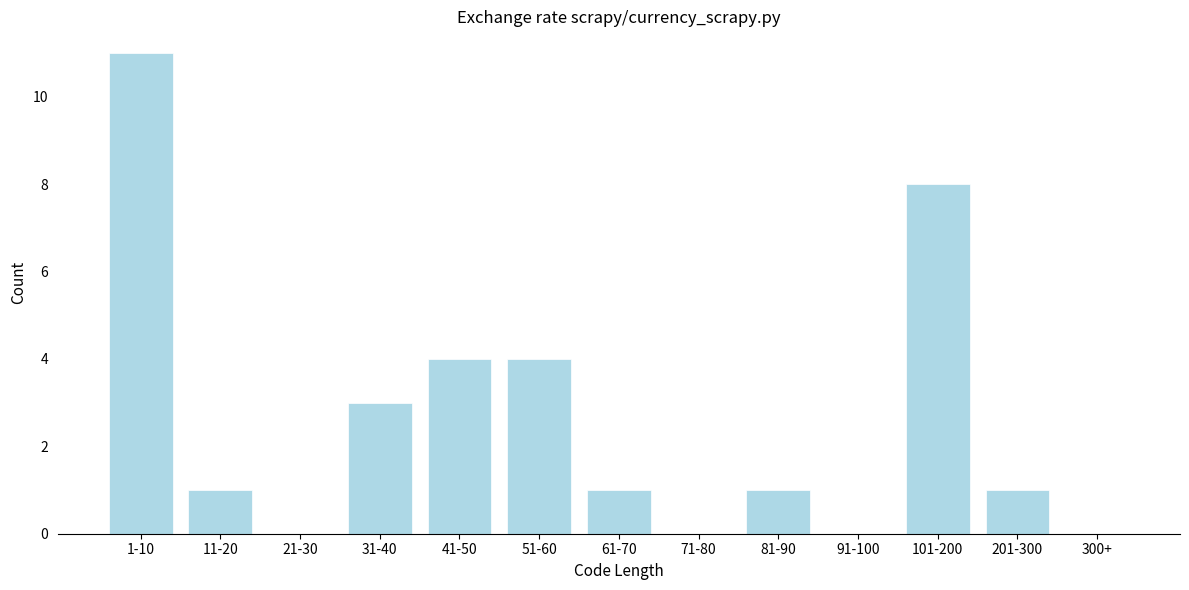

Reading right to left, extract all data points from this chart.

300+=0	201-300=1	101-200=8	91-100=0	81-90=1	71-80=0	61-70=1	51-60=4	41-50=4	31-40=3	21-30=0	11-20=1	1-10=11